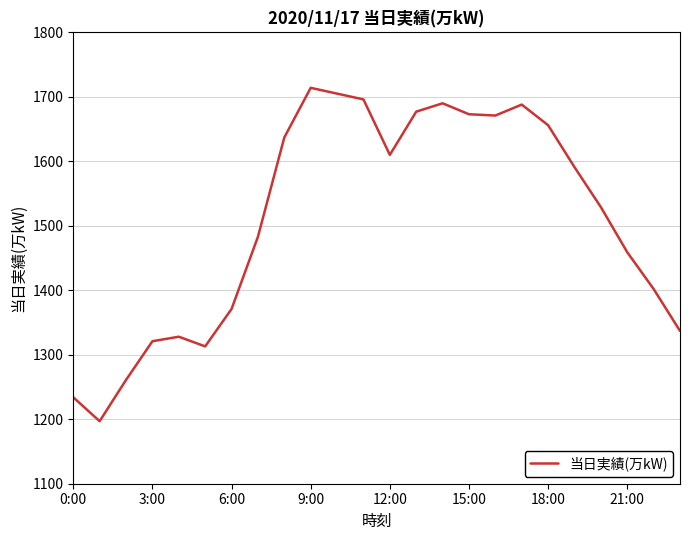

What is the difference between the maximum and minimum values?

517